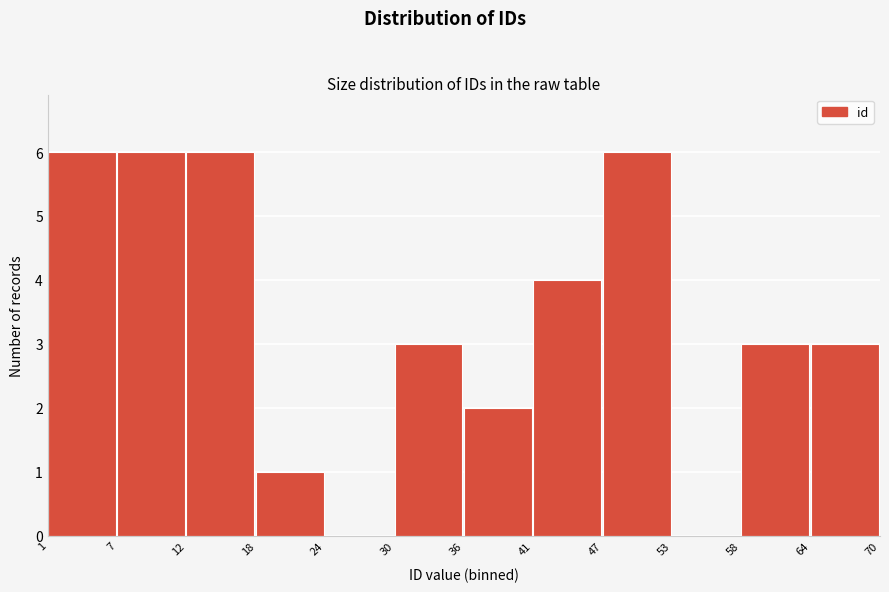

Reading left to right, list every bar in this chart as the range it spans on the x-axis followed by its height. The values are not printed on the chart, so give them approximately, as read against the axis.

1 to 7: 6
7 to 12: 6
12 to 18: 6
18 to 24: 1
24 to 30: 0
30 to 36: 3
36 to 41: 2
41 to 47: 4
47 to 53: 6
53 to 58: 0
58 to 64: 3
64 to 70: 3